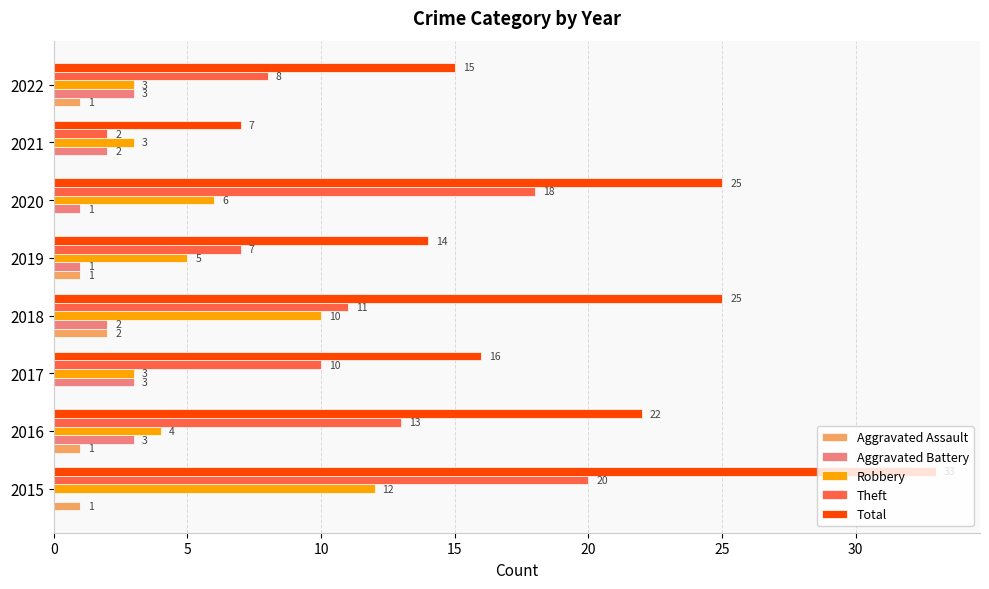

Is it true that Total equals 33 at 2015?

True